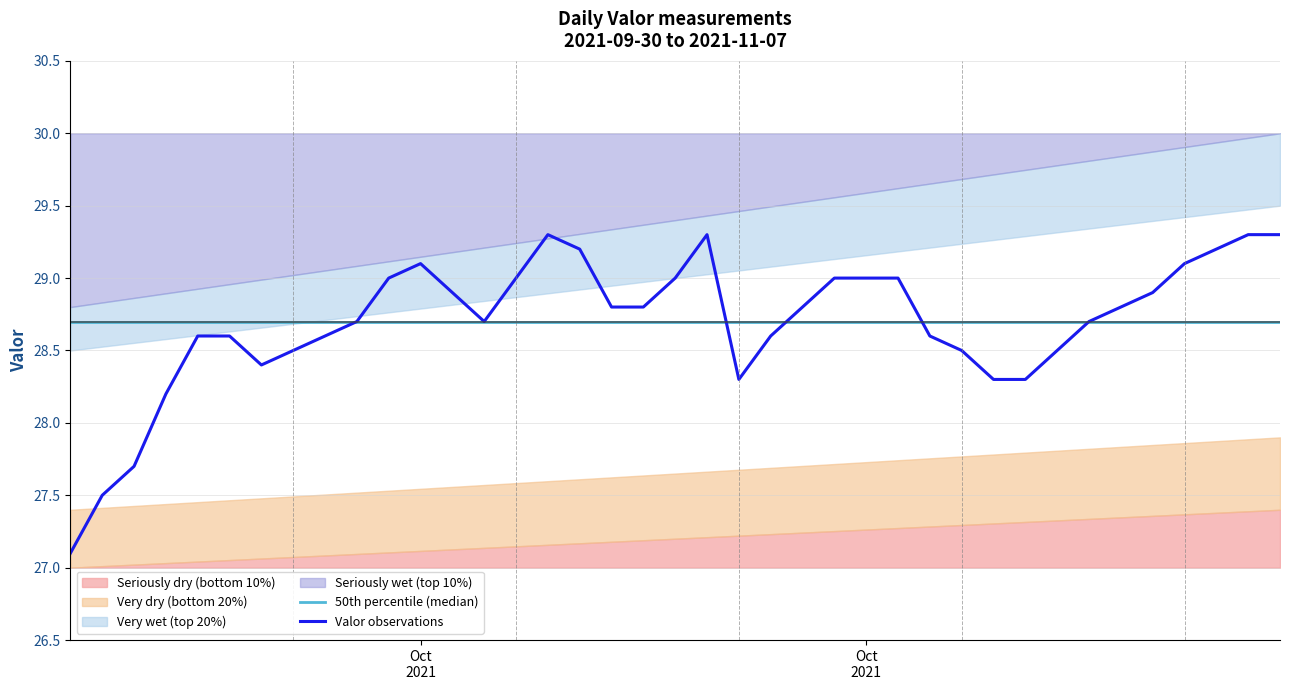

How many data points in Valor observations are less than 28?

3